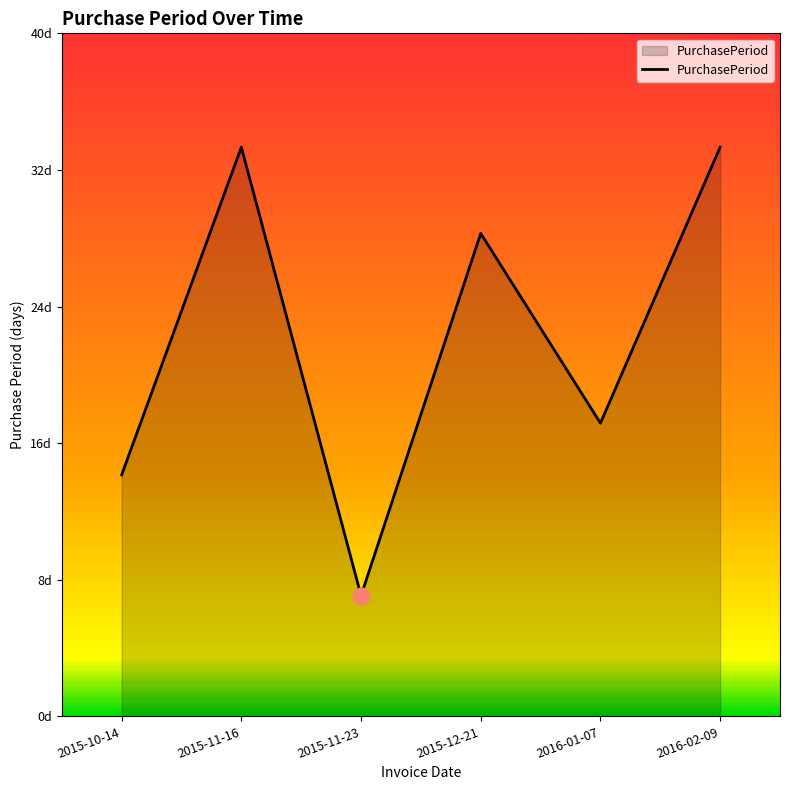

Where is the first local minimum?

2015-11-23